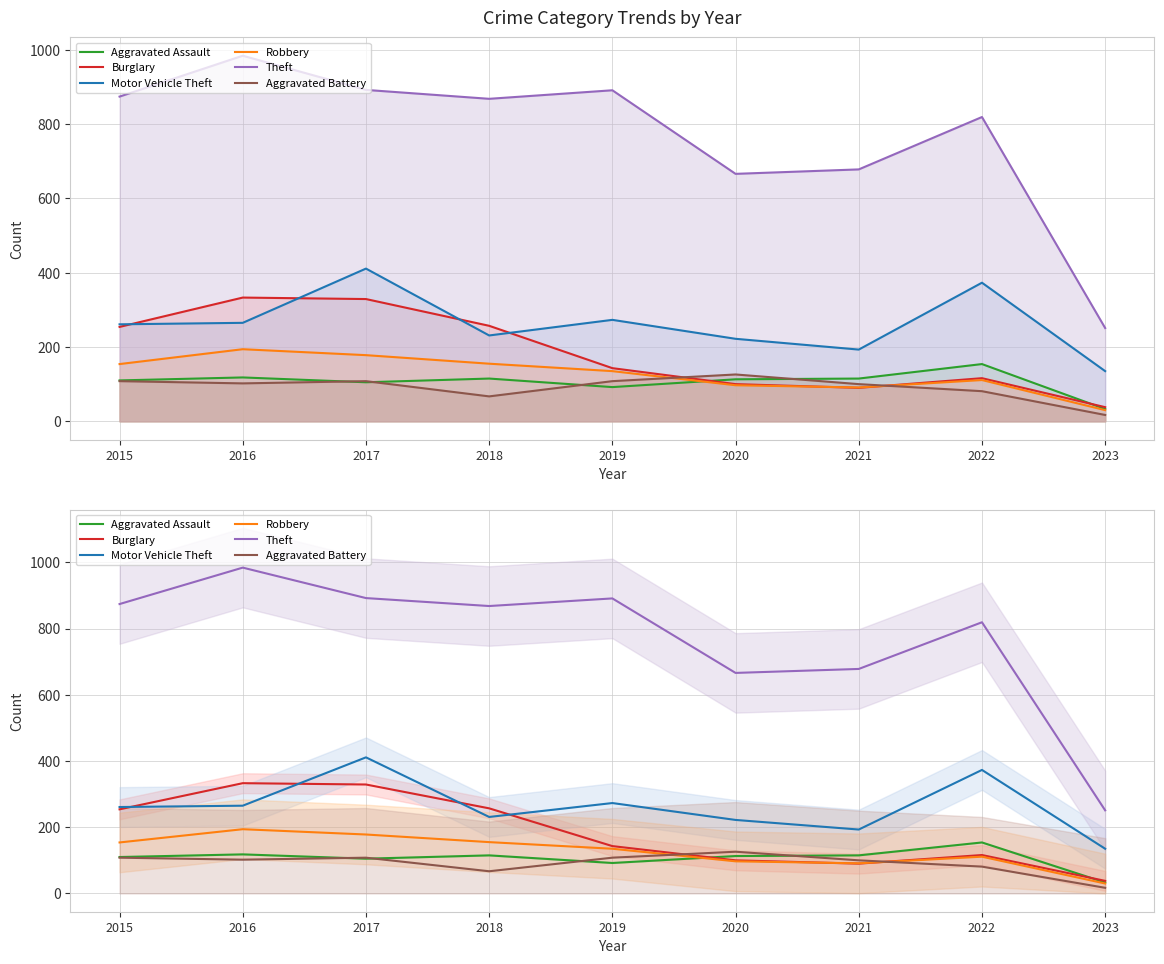

Reading right to left, what are all the values shown in this chart?

Aggravated Assault: 33	154	115	113	92	115	105	118	110
Burglary: 38	116	90	100	143	257	329	333	254
Motor Vehicle Theft: 135	373	193	222	273	231	411	265	261
Robbery: 30	111	91	97	135	155	178	194	154
Theft: 251	819	678	666	891	868	892	984	874
Aggravated Battery: 17	81	100	126	108	67	108	102	108